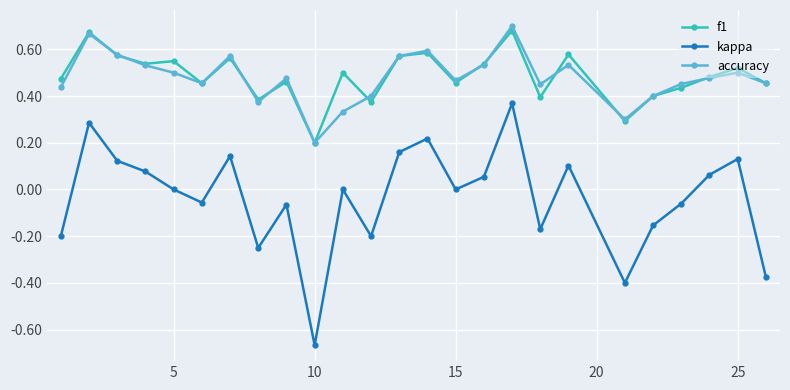

List the series in order of their peak value, highest first.

accuracy, f1, kappa